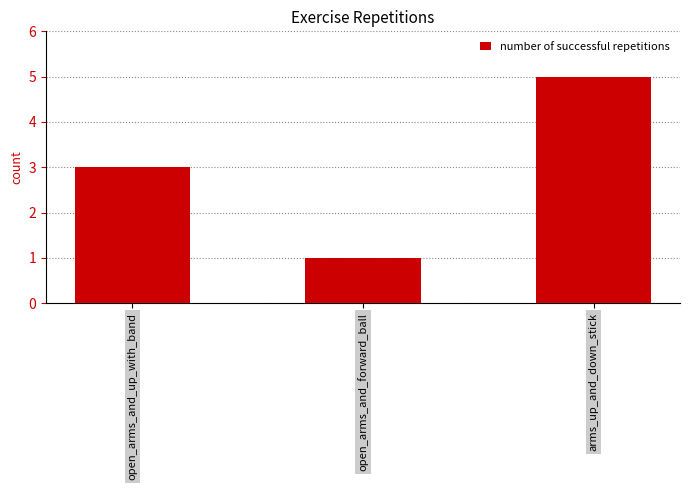

List the labels in order of value, largest first.

arms_up_and_down_stick, open_arms_and_up_with_band, open_arms_and_forward_ball